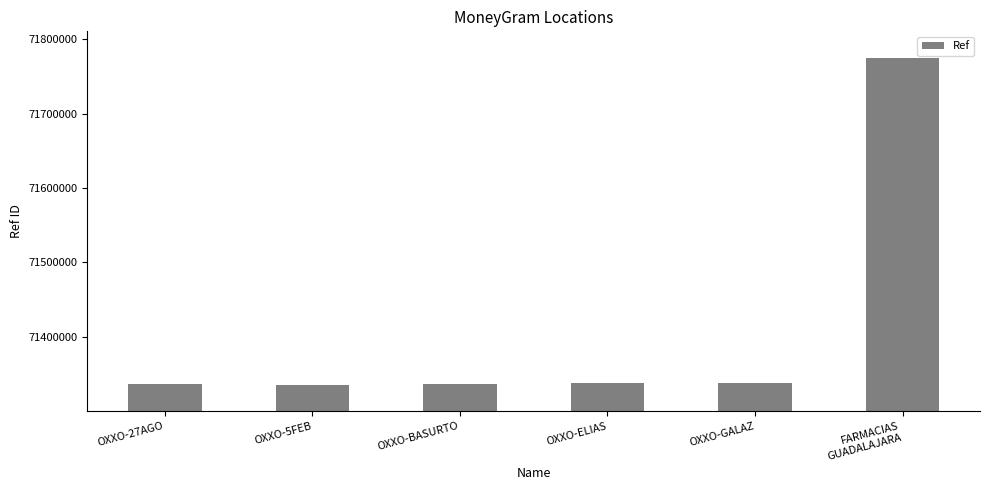

The value at OXXO-5FEB is 71335940. True or false?

True